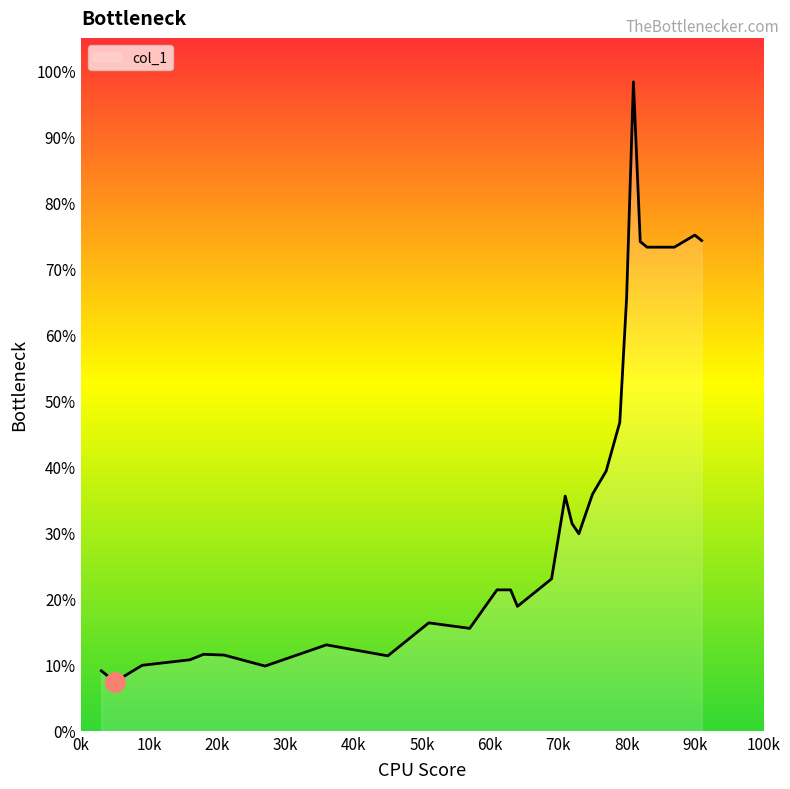

What is the smallest value displayed?

0.1